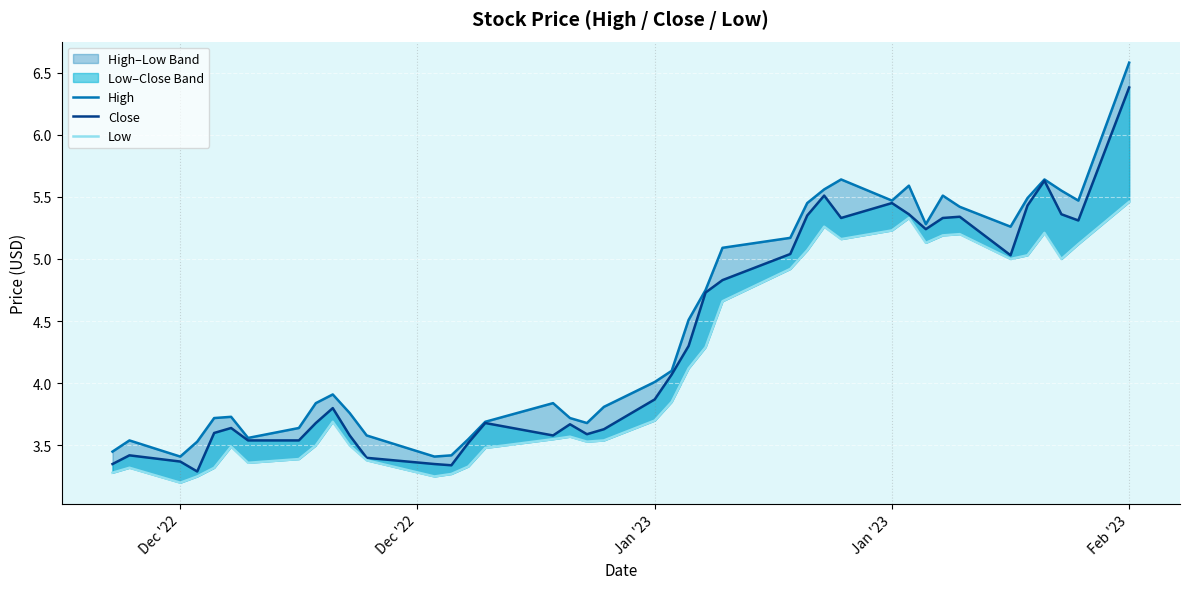

Where is the first local maximum for Low?

Dec '22